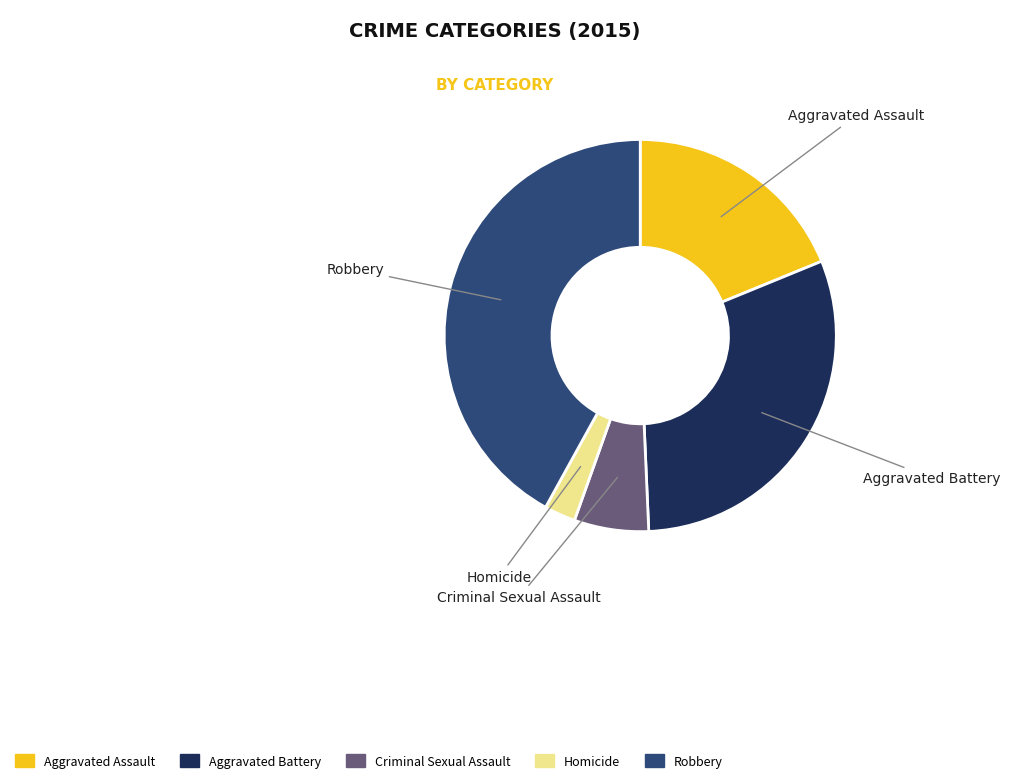

What is the largest slice in the pie chart?

Robbery